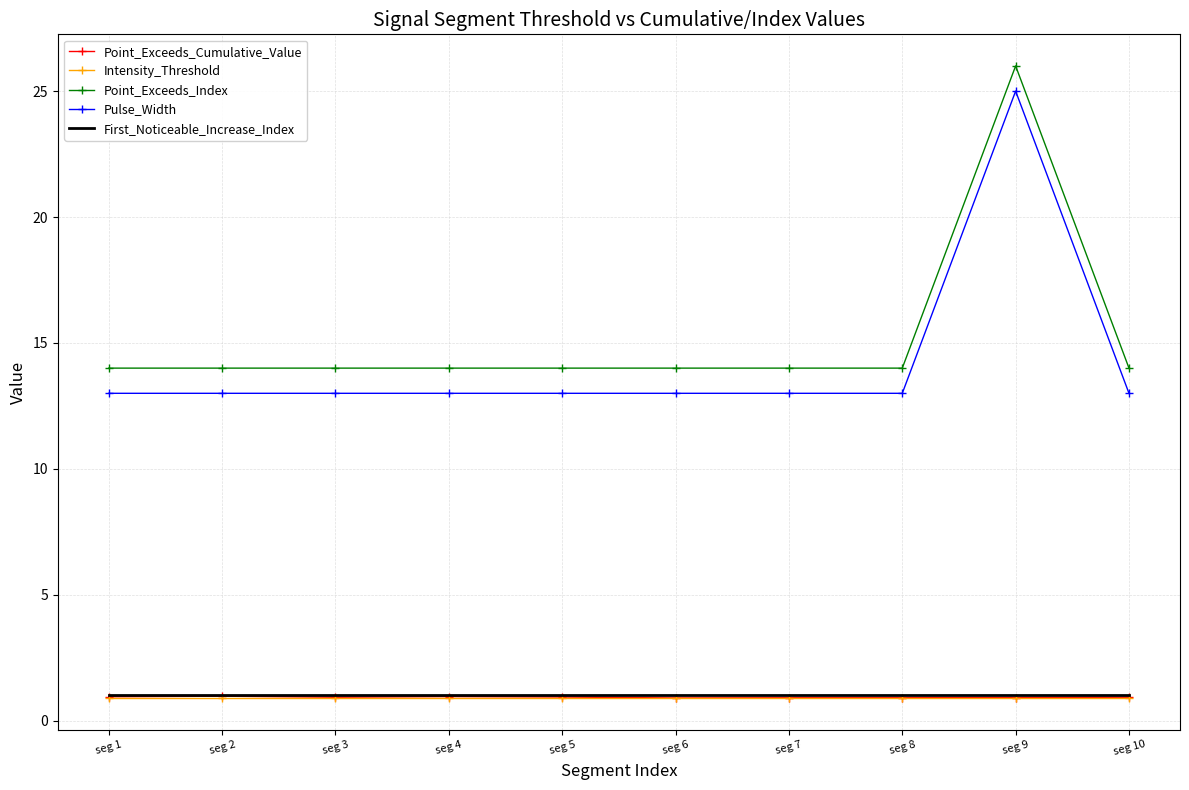

True or false: Point_Exceeds_Cumulative_Value and First_Noticeable_Increase_Index intersect in this chart.

False